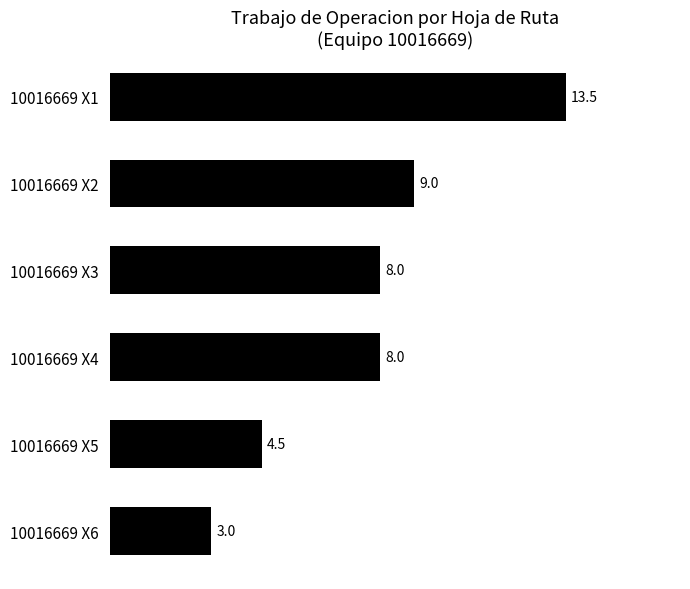

Is it true that the value at 10016669 X3 is 8.0?

True